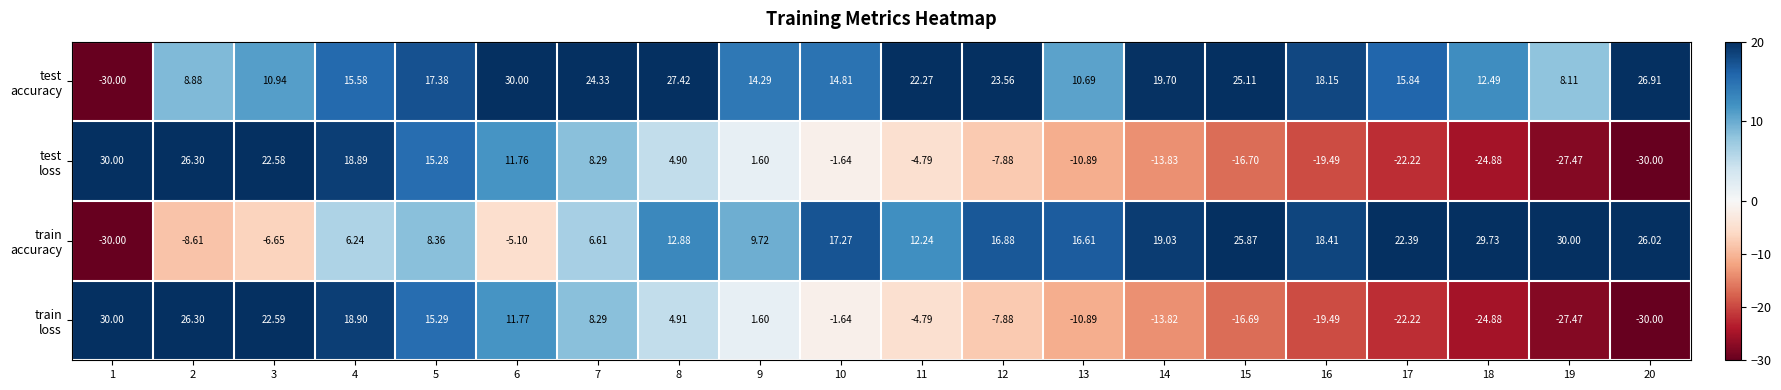

Count the number of data series in this chart.

4